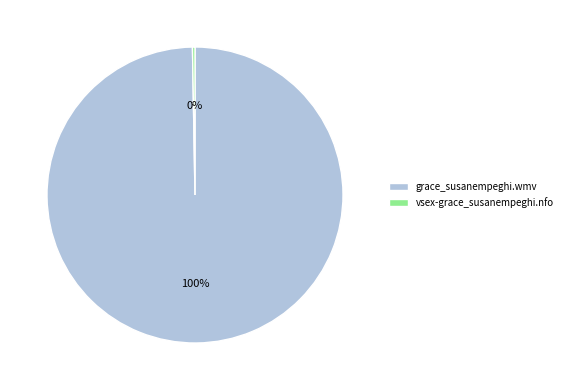

To the nearest percent, what is the average slice percentage?

50%